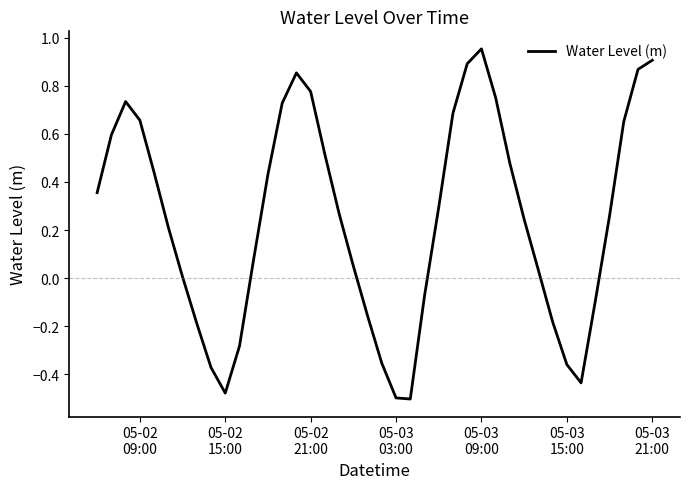

What is the difference between the maximum and minimum values?

1.5